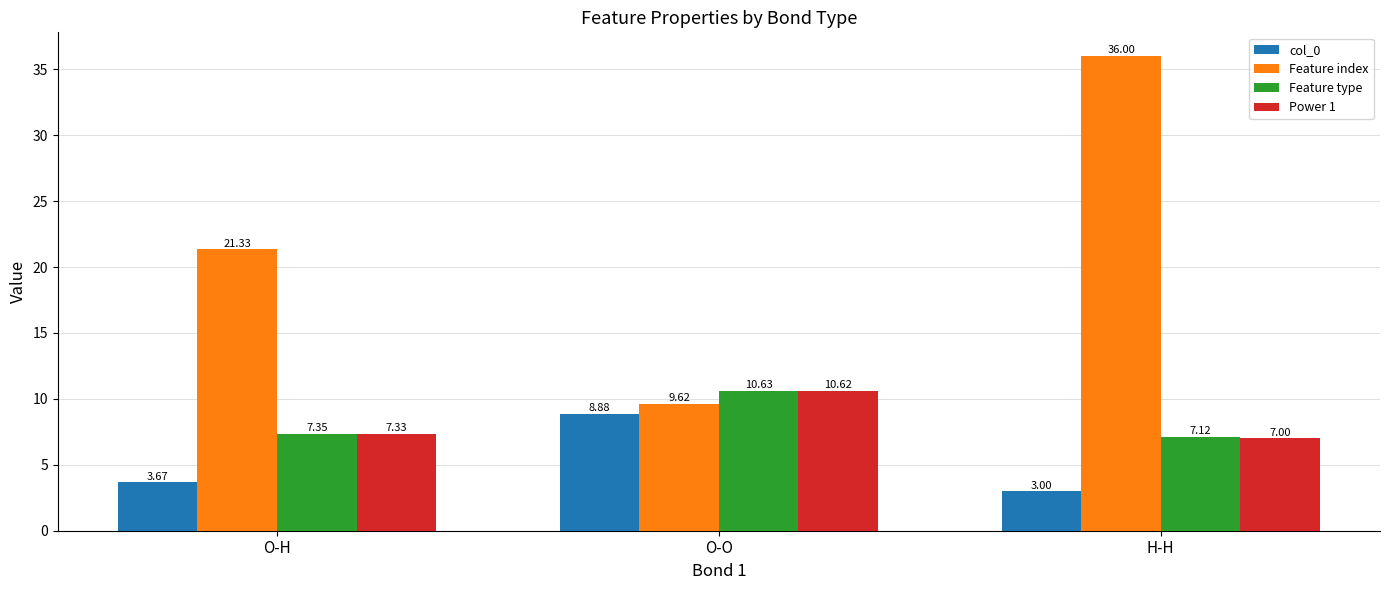

How many data points does each series have?

3